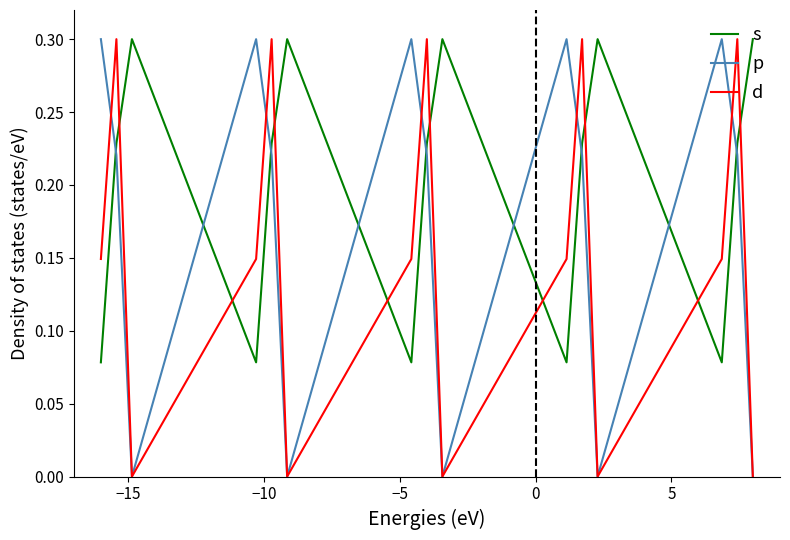

True or false: p and s intersect in this chart.

True